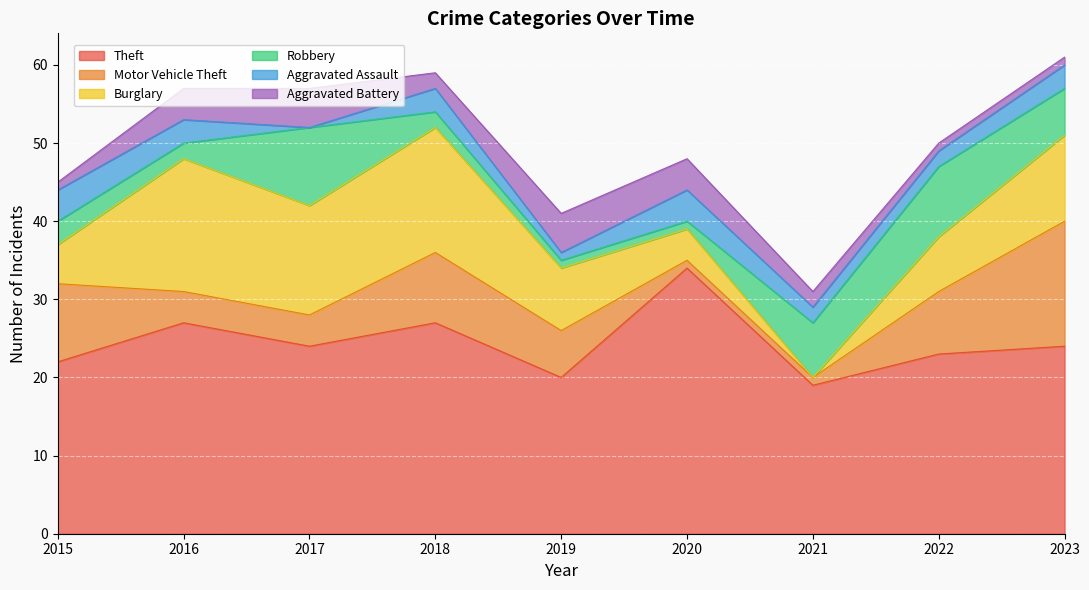

Which series has the largest total across all categories?

Theft